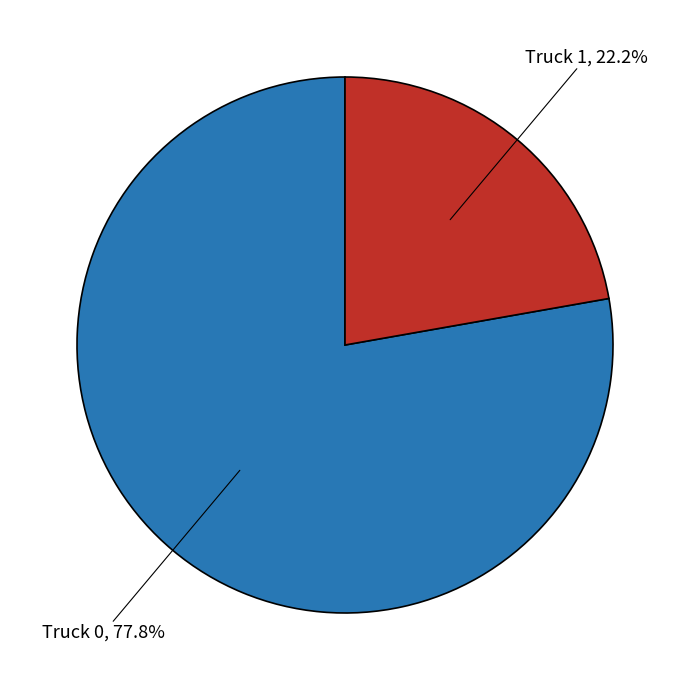

What is the majority slice?

Truck 0